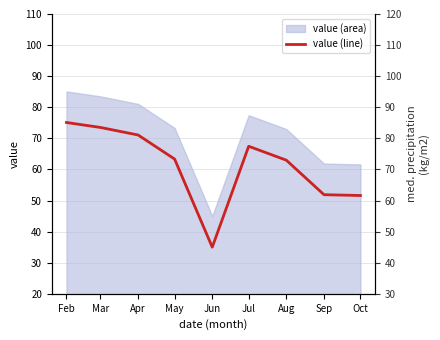

What is the change in value from Feb to Jul?

-7.6